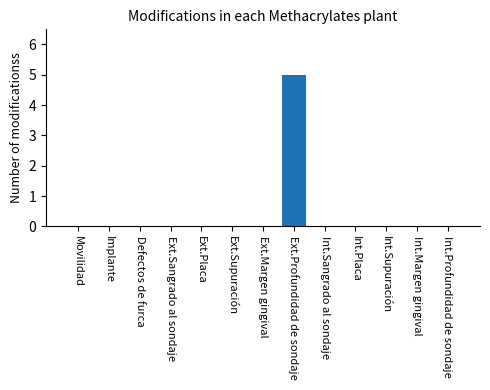

At which category does the chart reach its peak across all series?

Ext.Profundidad de sondaje